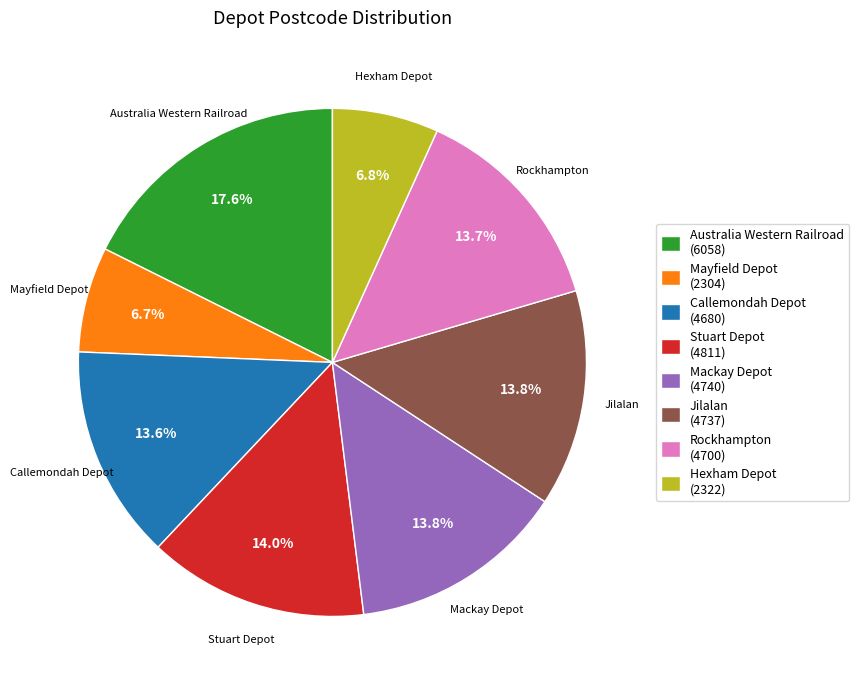

Approximately how many times larger is the value at Mayfield Depot compared to Rockhampton?

0.5